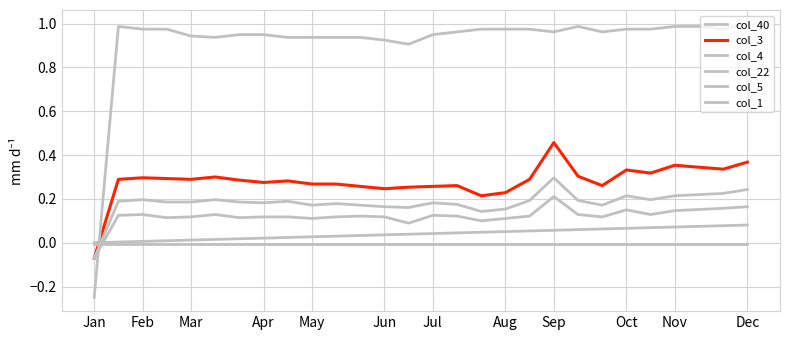

How many values in the col_5 series exceed 0?

27